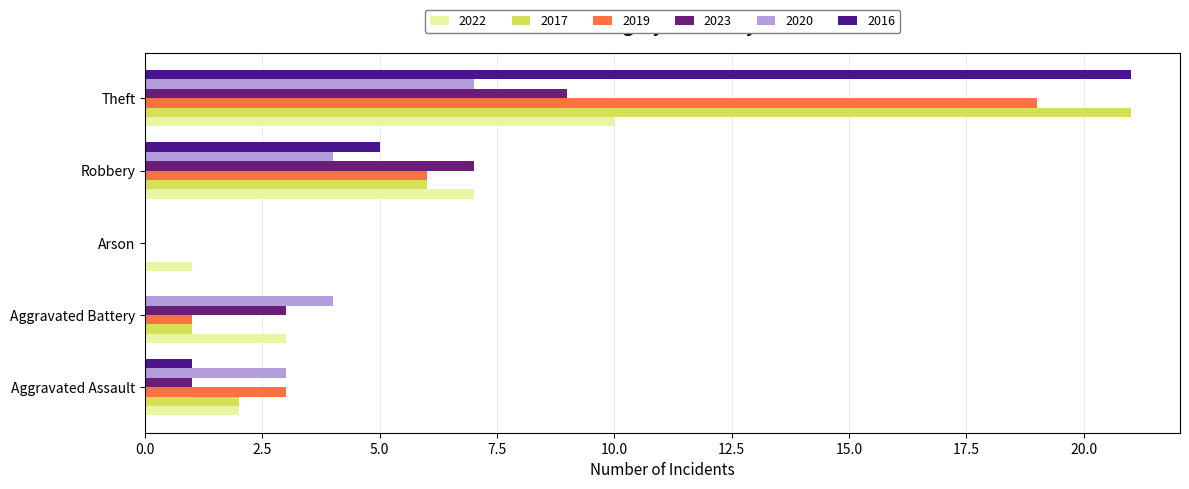

How many positive values does the 2019 series have?

4